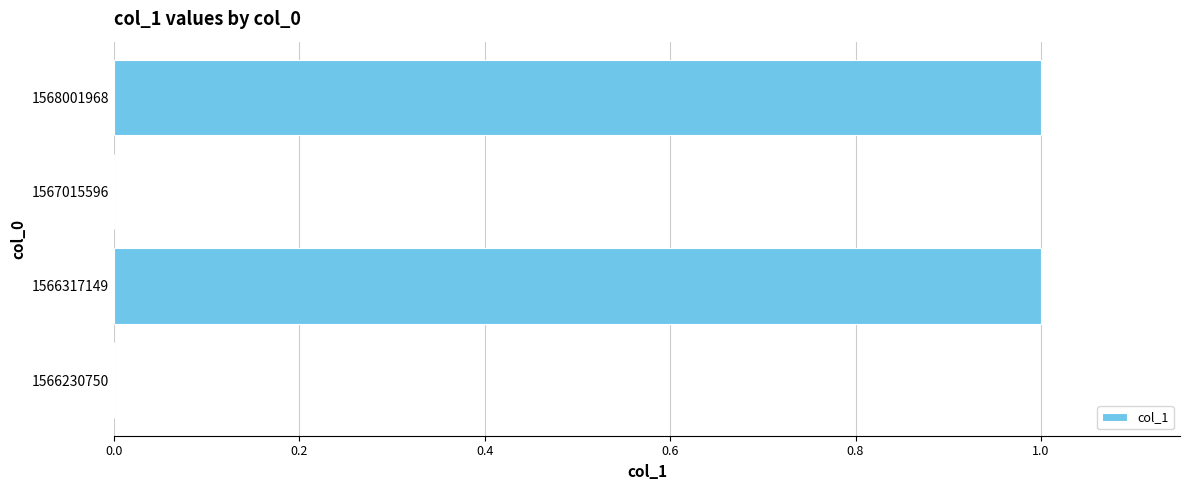

What is the ratio of the value at 1566317149 to the value at 1568001968?

1.0